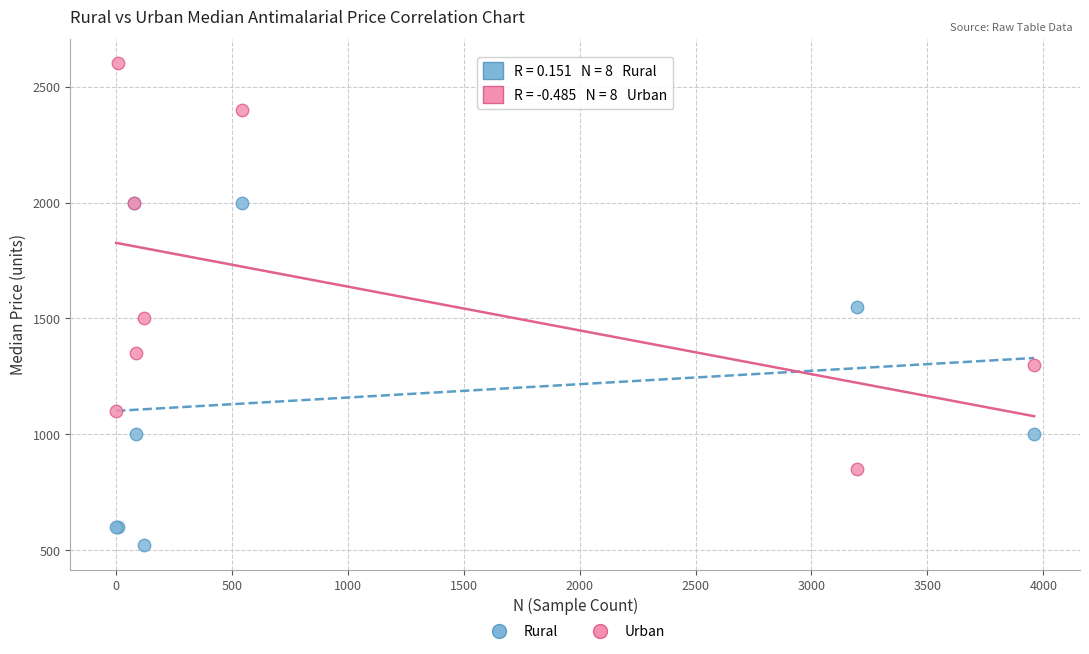

Which series has the widest spread of Y values?

Urban